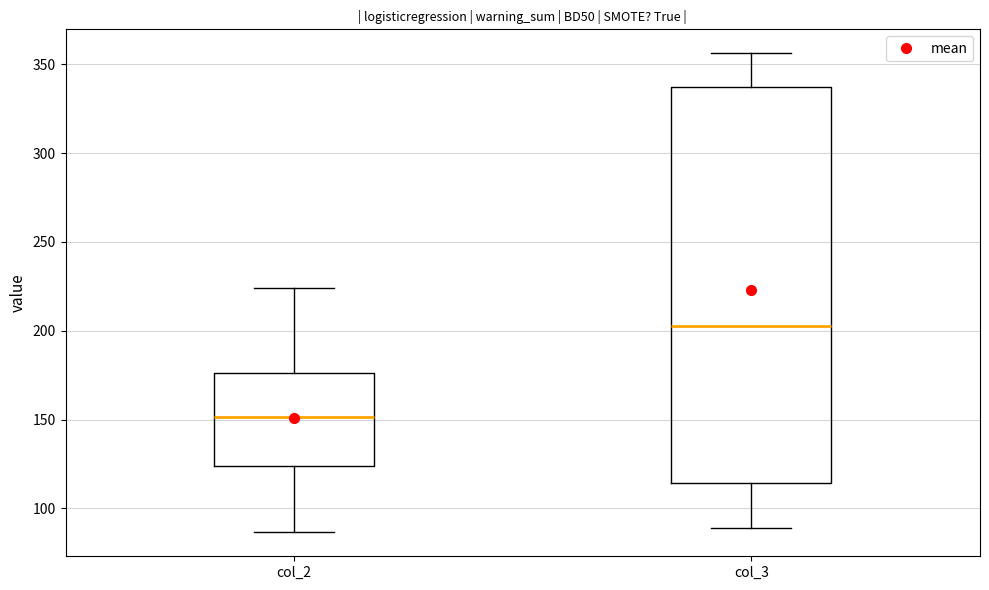

Which box has the highest median line?

col_3